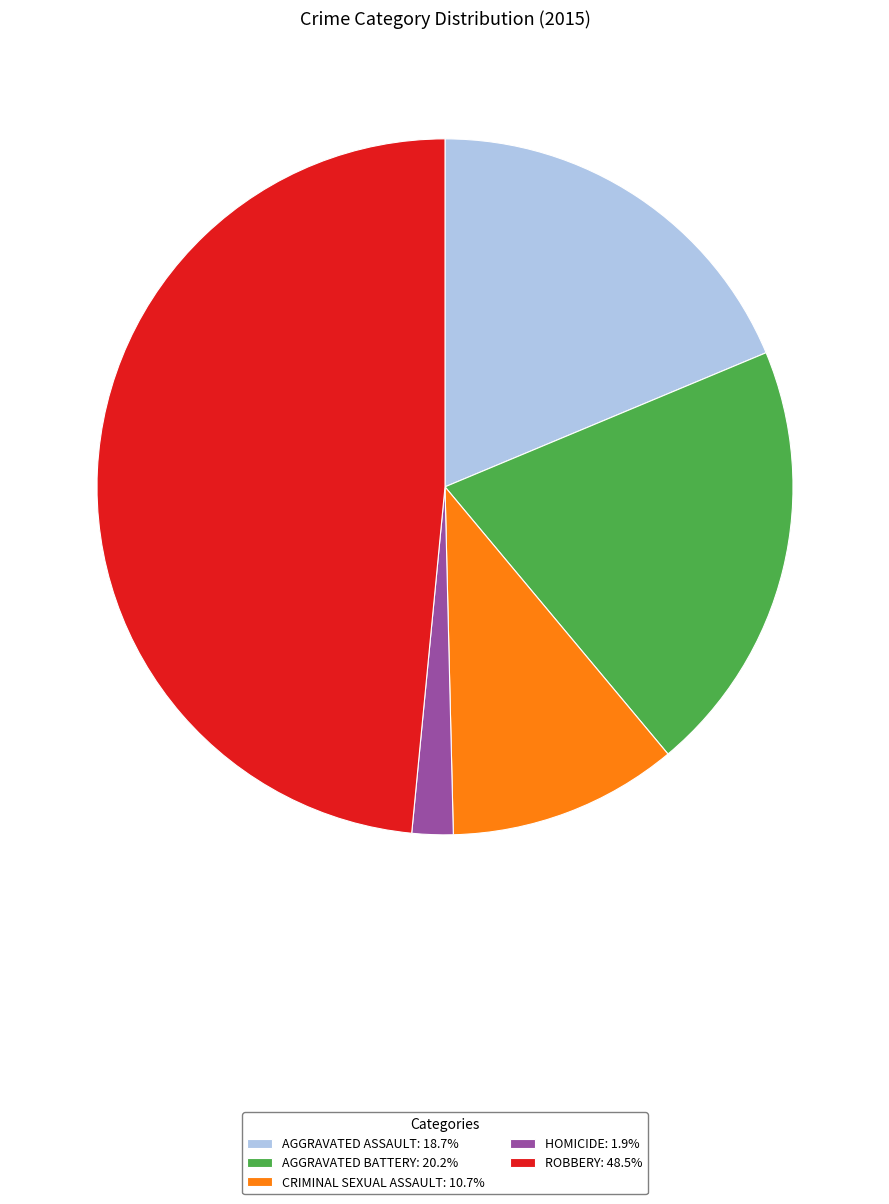

What is the ratio of the value at ROBBERY: 48.5% to the value at CRIMINAL SEXUAL ASSAULT: 10.7%?

4.5